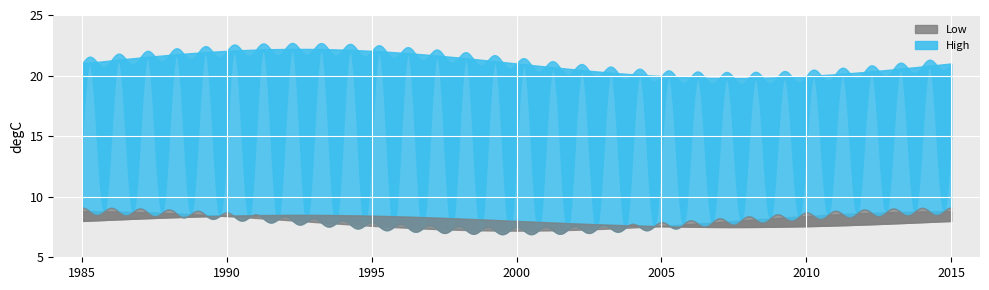

At how many categories does at least one series exceed 15?

20